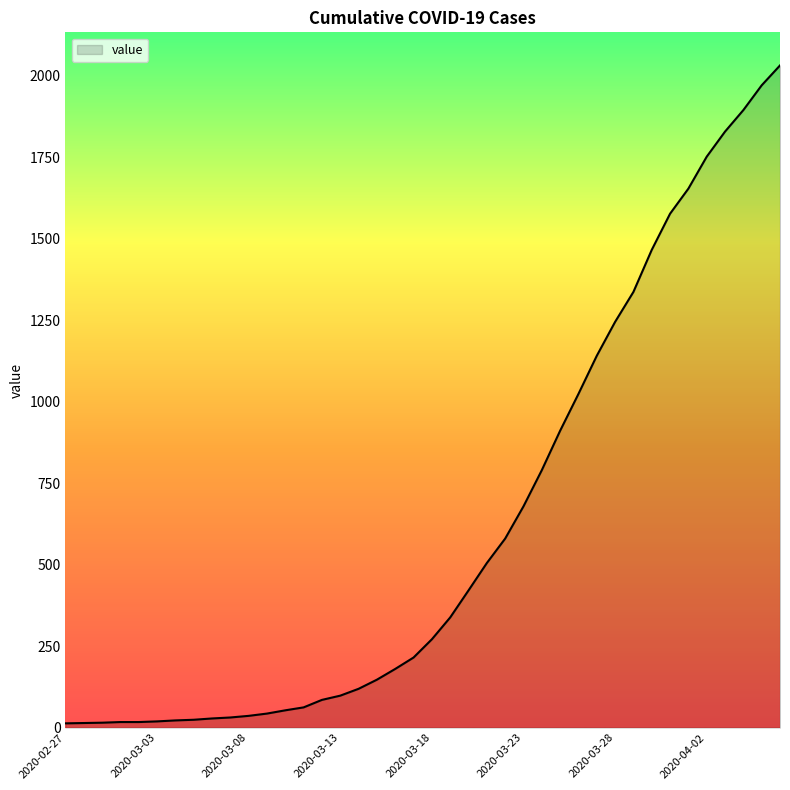

What is the difference between the maximum and minimum values?

2019